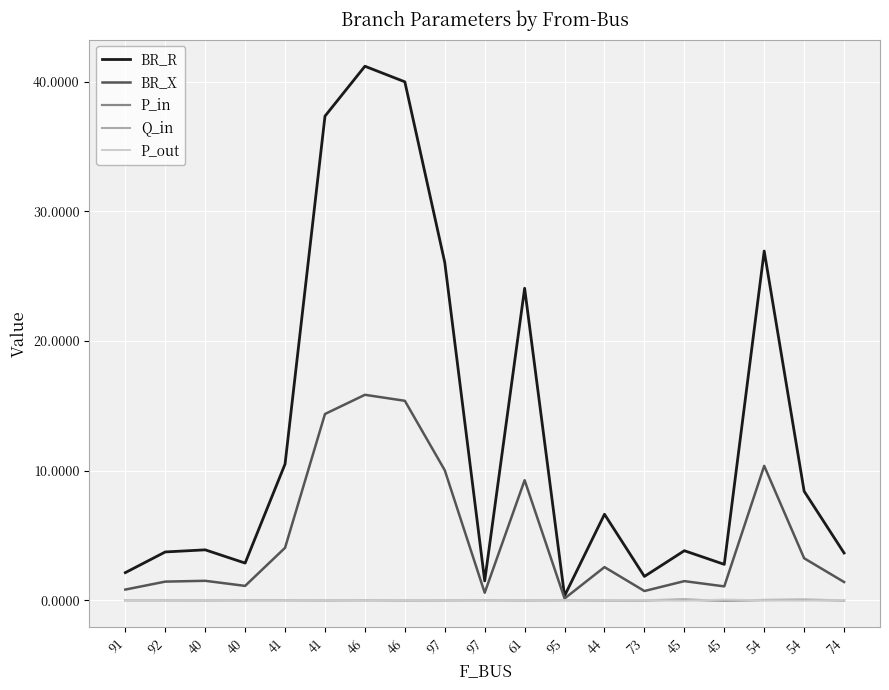

True or false: BR_R has more than 1 interior local peaks.

True